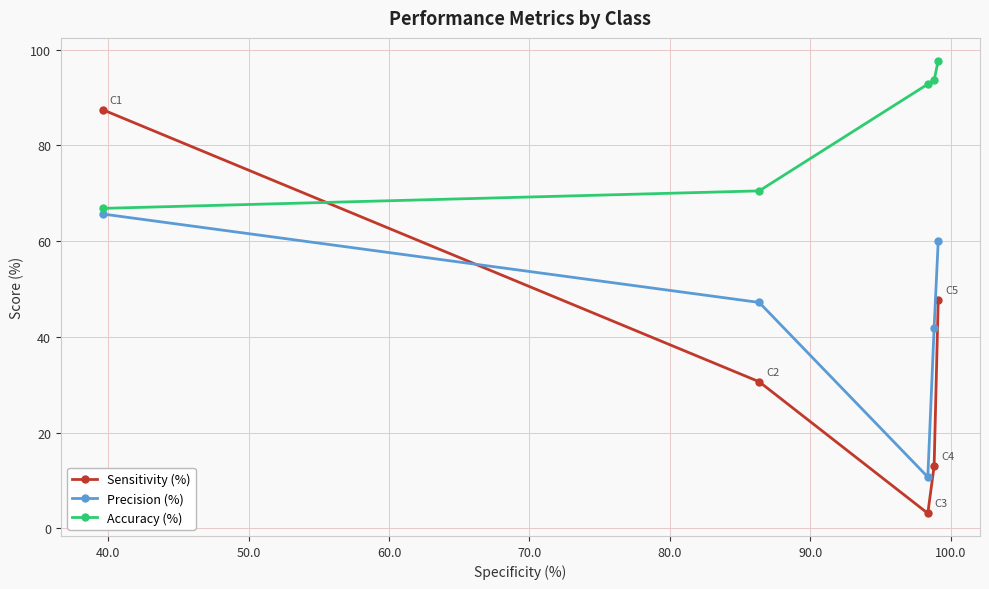

True or false: Sensitivity (%) has more than 1 points higher than both neighbors.

False